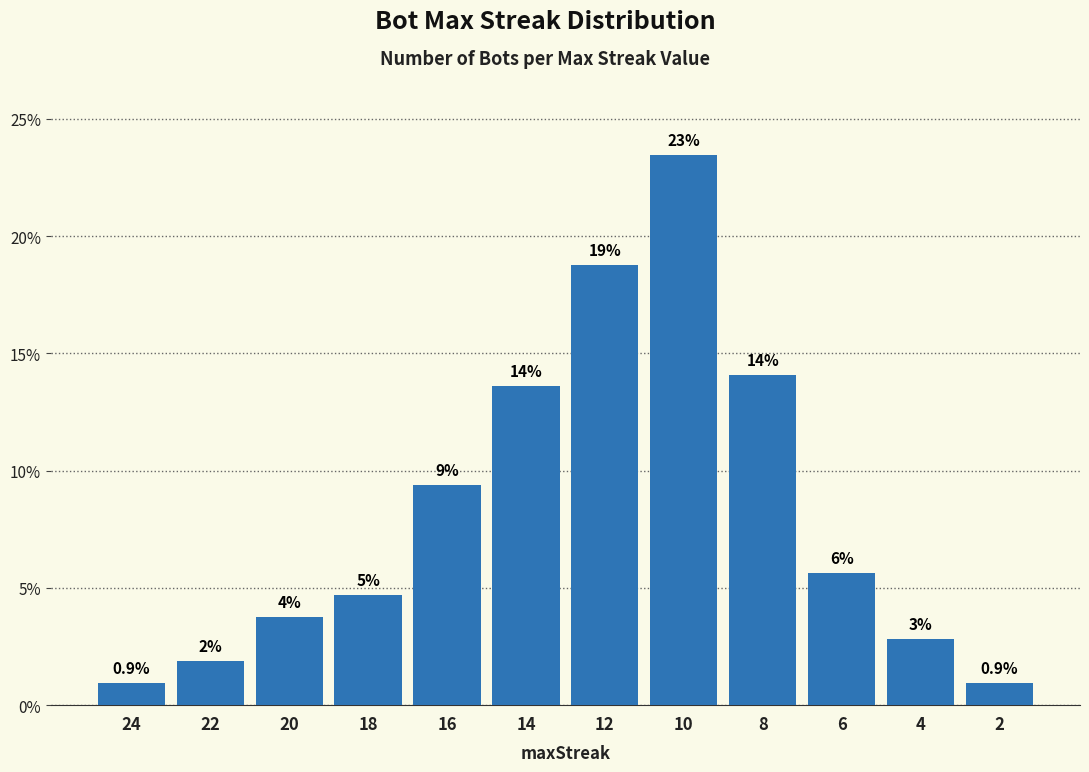

List the labels in order of value, smallest first.

24, 2, 22, 4, 20, 18, 6, 16, 14, 8, 12, 10